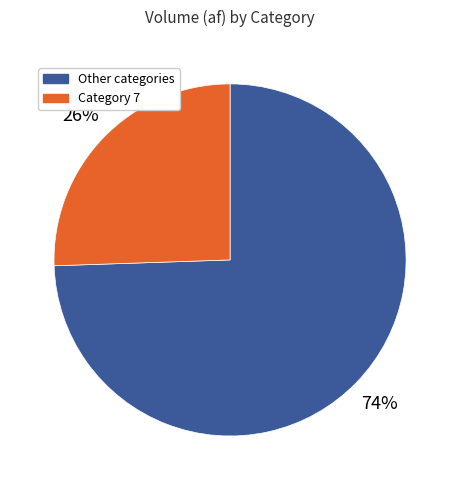

How many slices are in this pie chart?

2